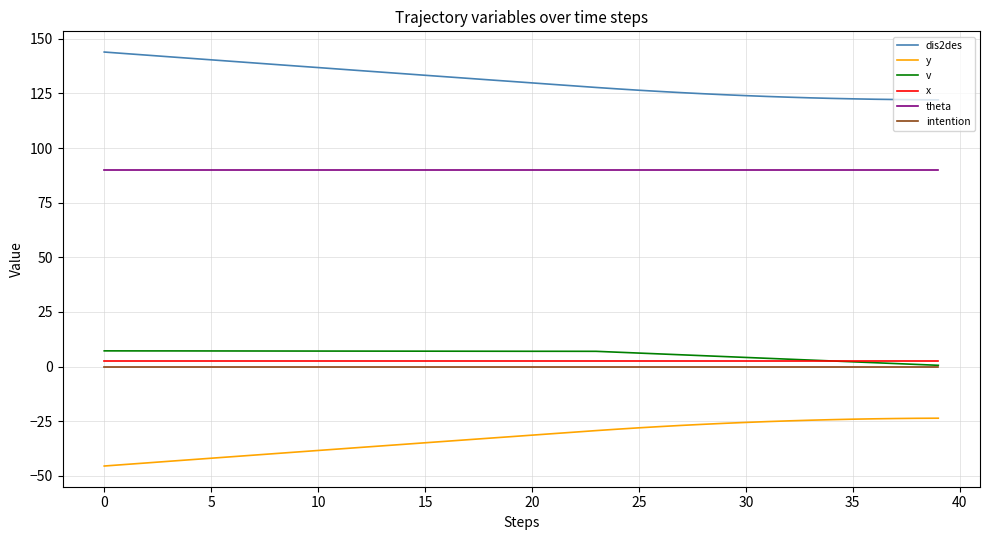

Which series has the largest total across all categories?

dis2des